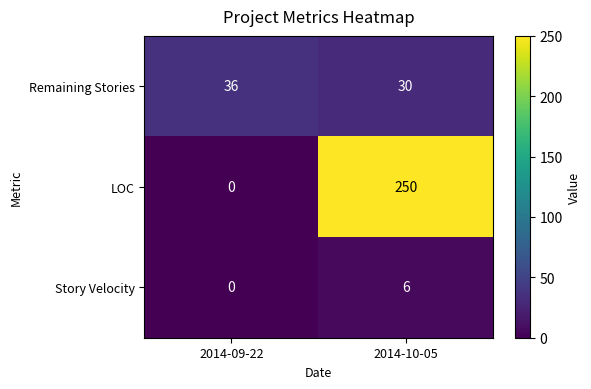

Where is Story Velocity nearest to the value 3?

2014-09-22